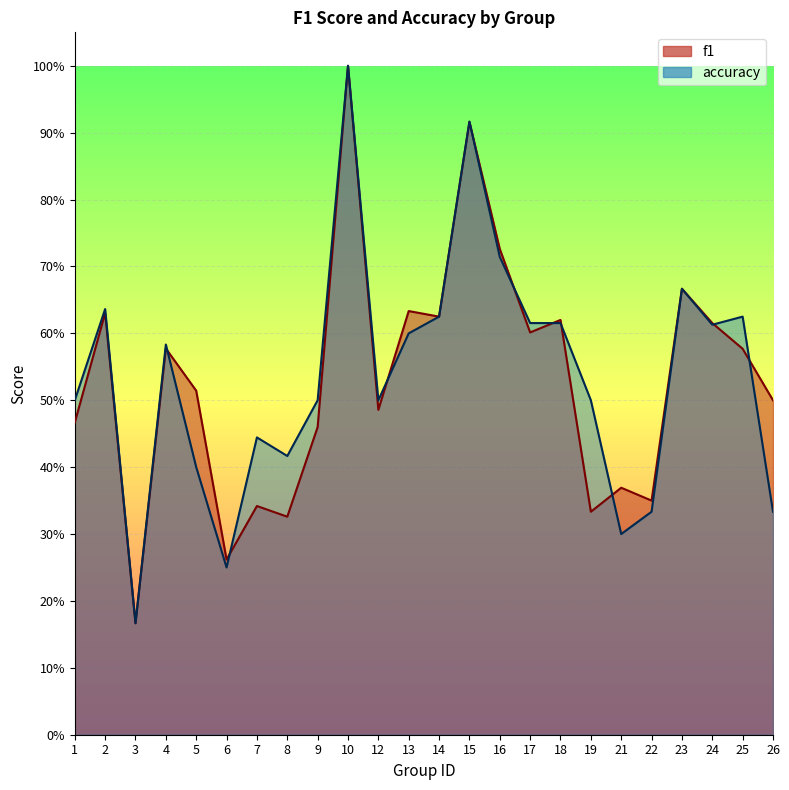

Count the f1 values in the range 0 to 1.

24